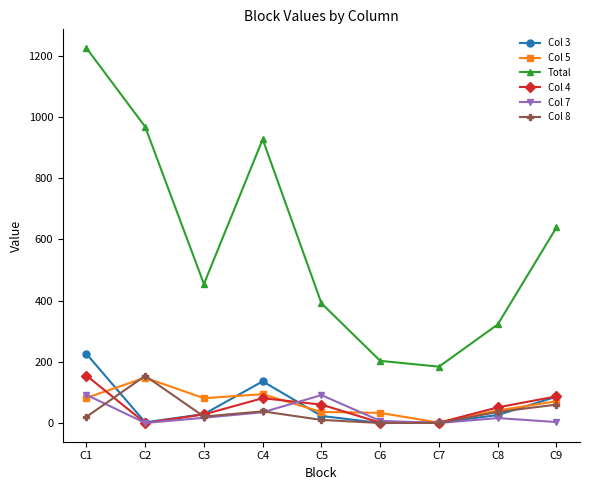

What is the spread (max minus min) of values at C1?

1205